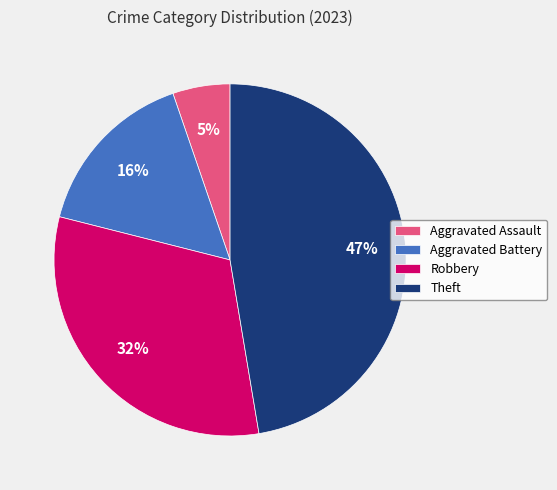

To the nearest percent, what is the difference between the largest and smallest slice percentages?

42%